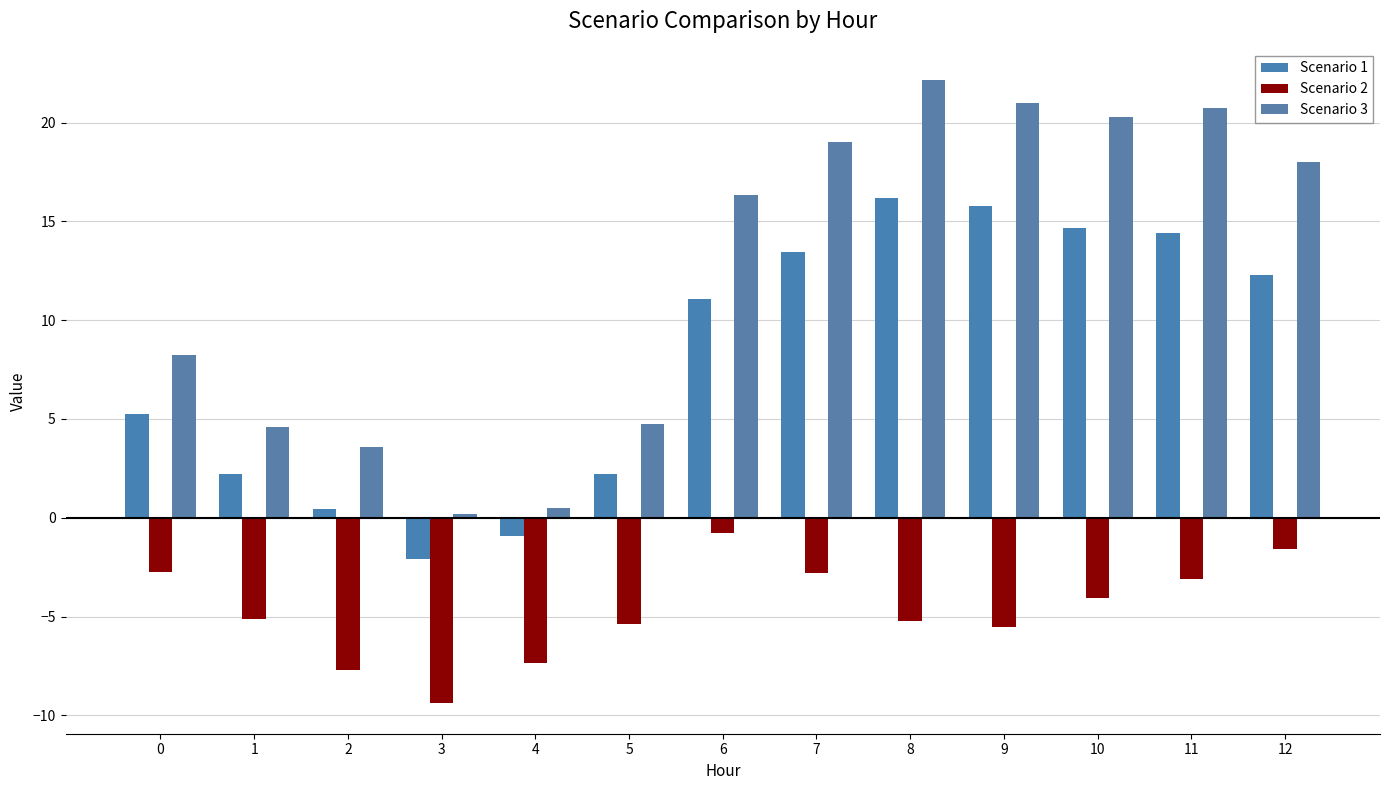

Are the bars horizontal?

No